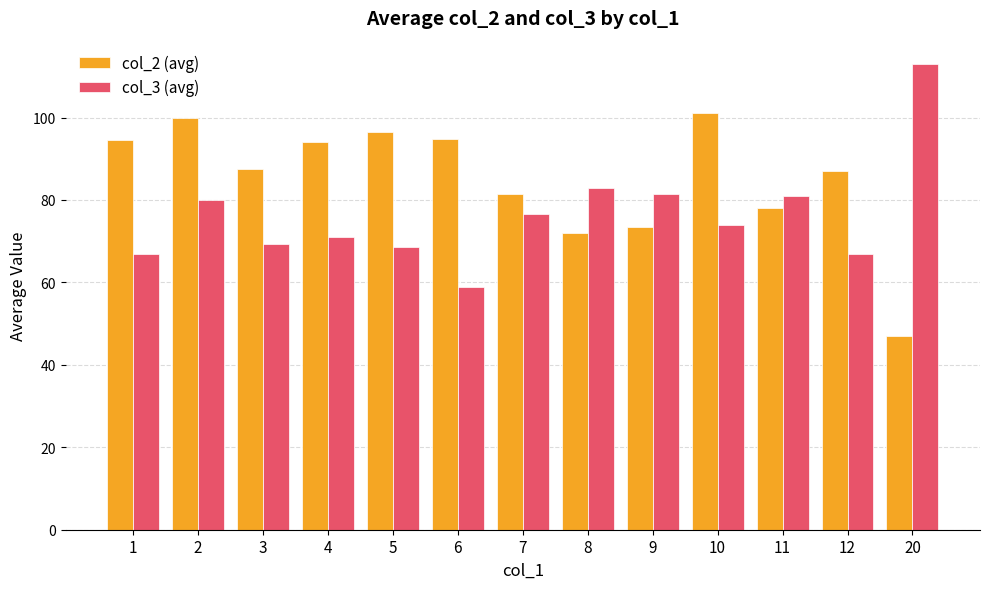

What is the spread (max minus min) of values at 8?

11.0